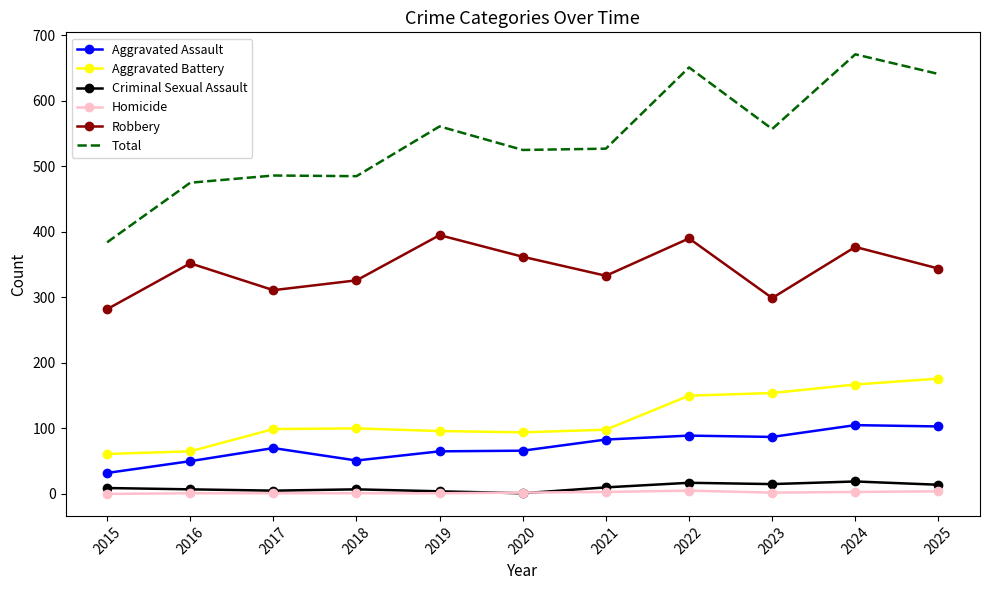

True or false: Total and Aggravated Battery intersect in this chart.

False